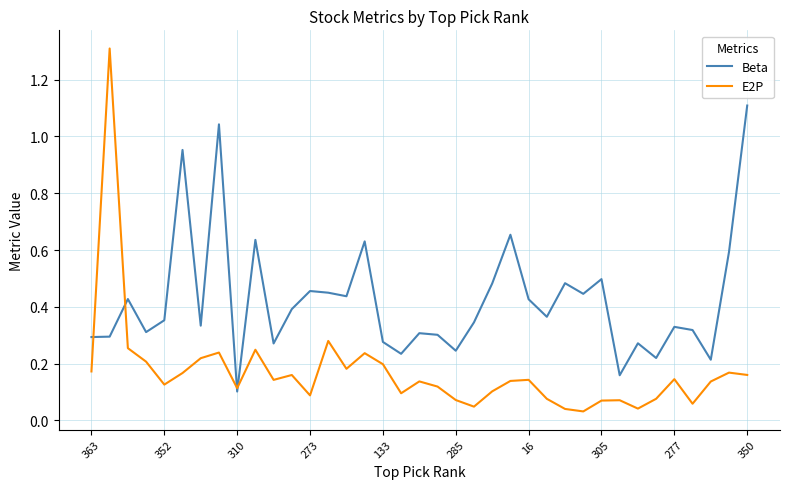

What is the sum of all E2P values?

6.3